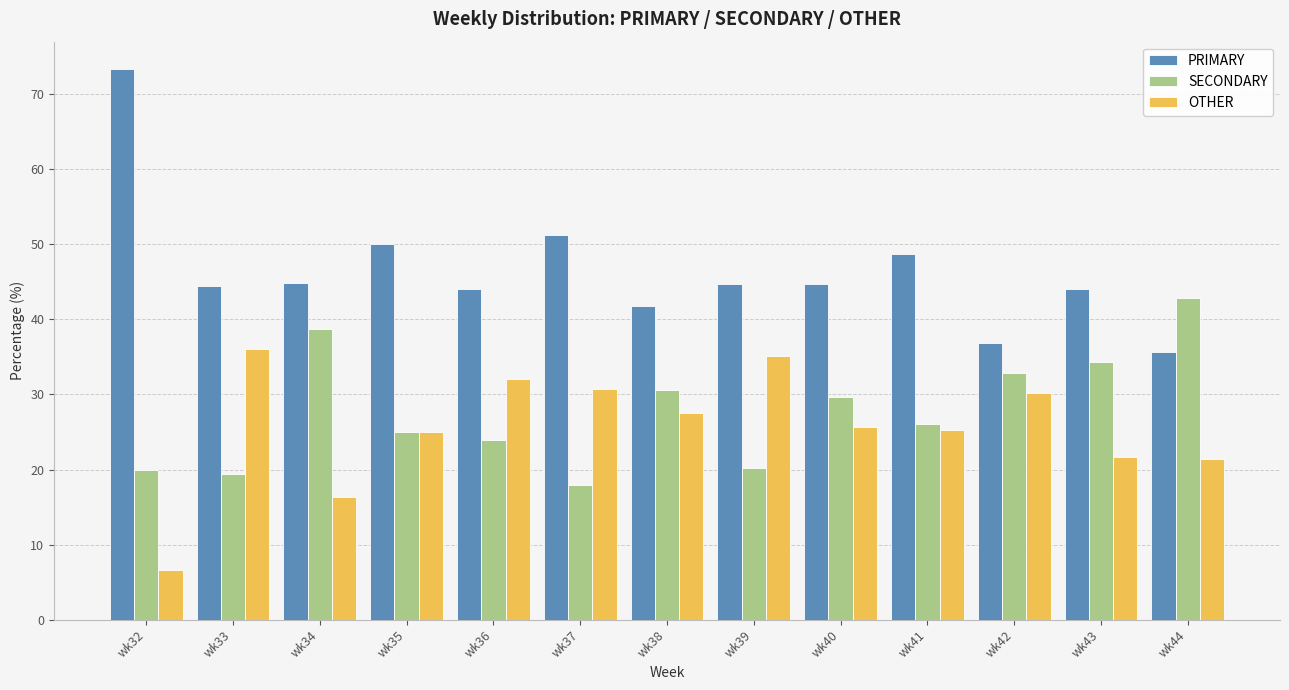

How many values in the SECONDARY series are below 26?

6